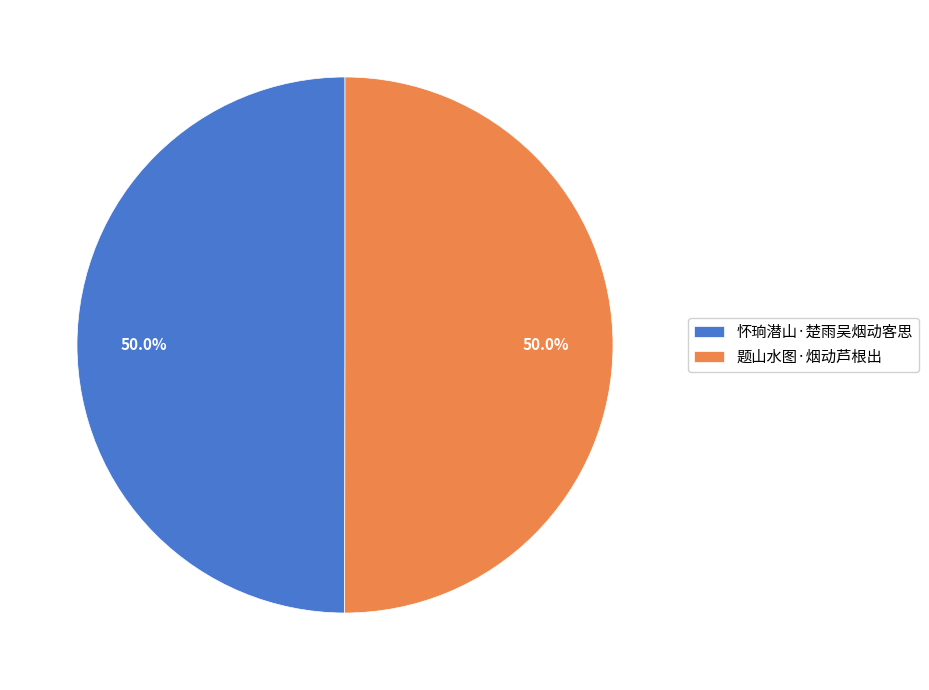

Count the number of slices in the pie.

2